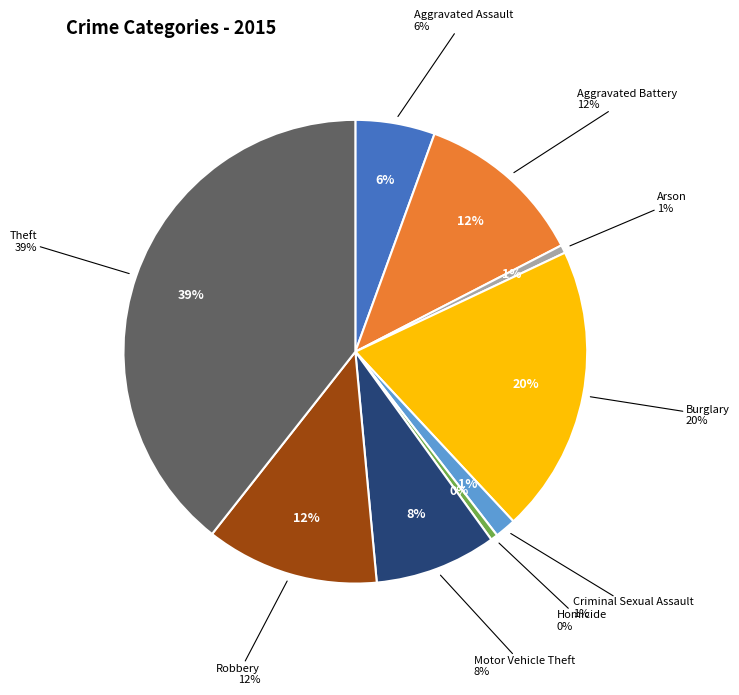

Rank the categories by value from highest to lowest.

Theft, Burglary, Robbery, Aggravated Battery, Motor Vehicle Theft, Aggravated Assault, Criminal Sexual Assault, Arson, Homicide